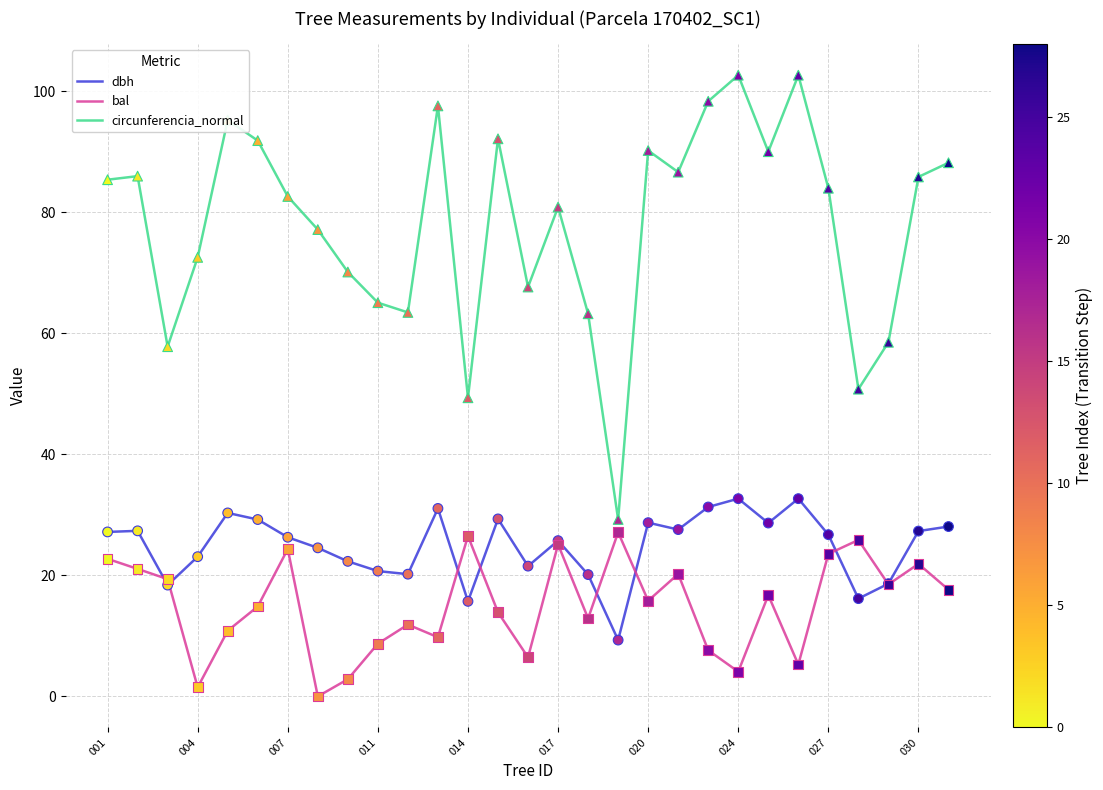

What is the greatest value displayed?

102.7